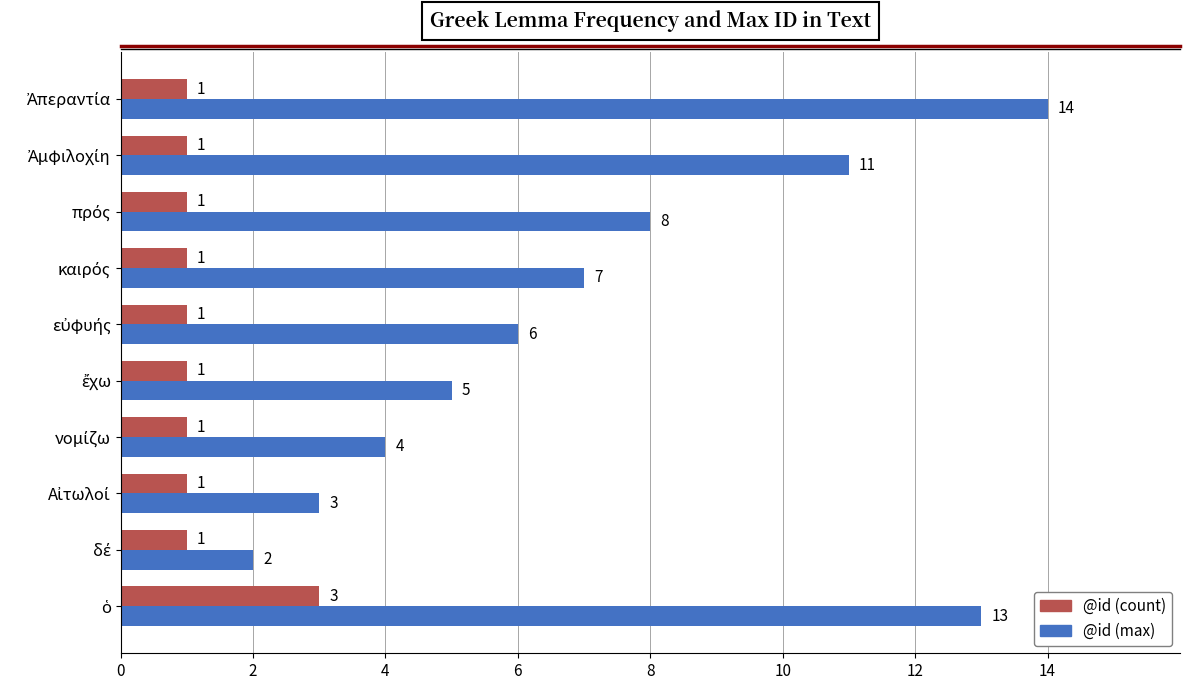

At how many categories does at least one series exceed 10?

3